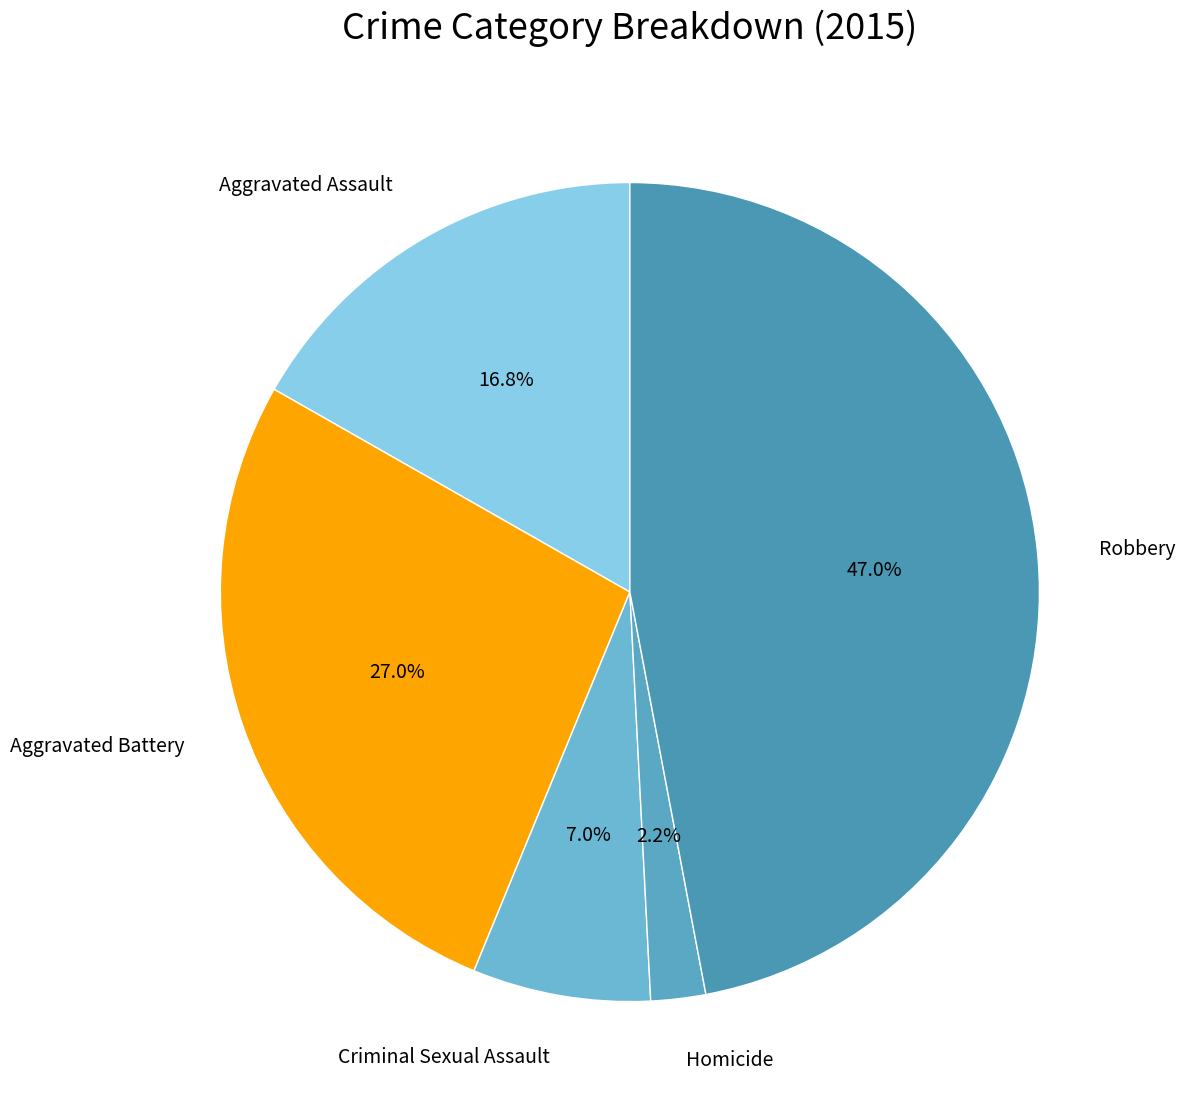

To the nearest percent, what is the average slice percentage?

20%